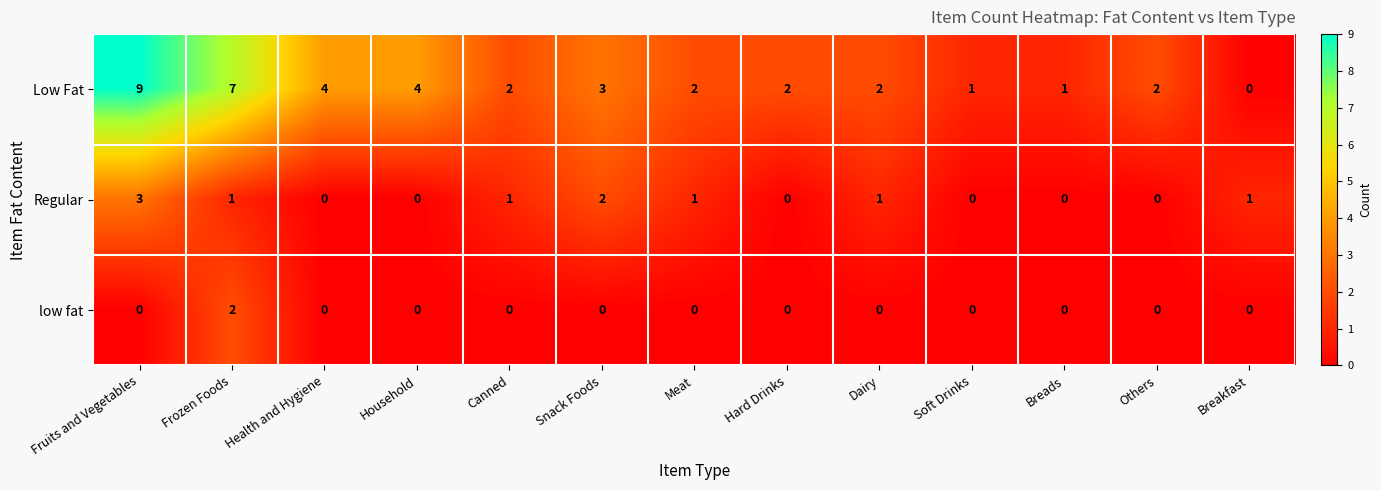

Is the value of Regular at Meat greater than the value of low fat at Health and Hygiene?

Yes